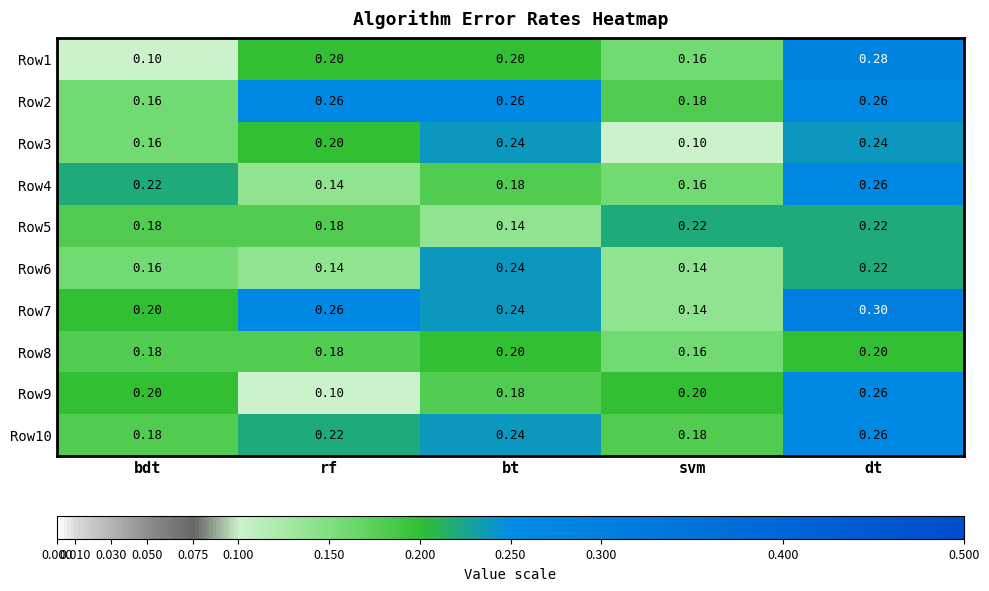

At which label is Row7 closest to 0?

svm